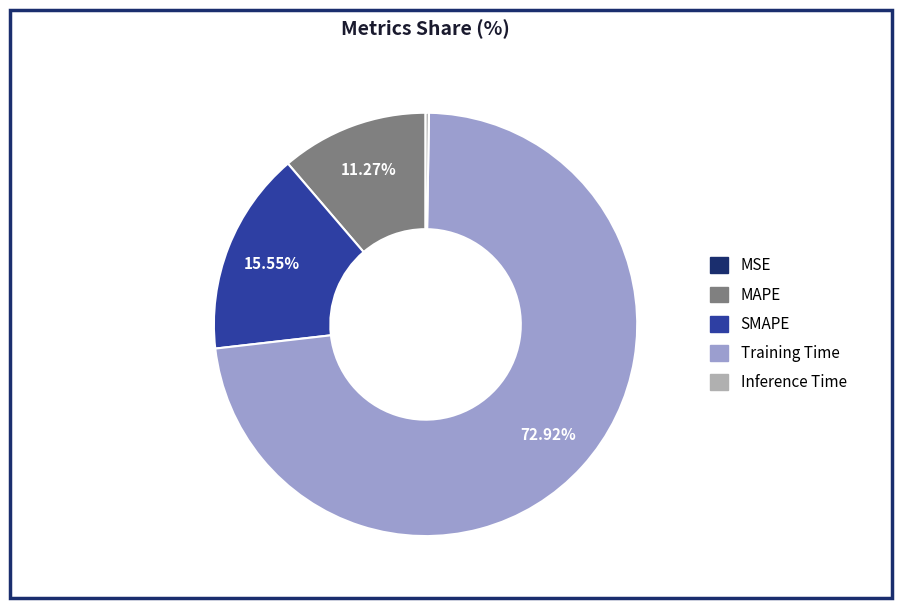

What is the largest slice in the pie chart?

Training Time